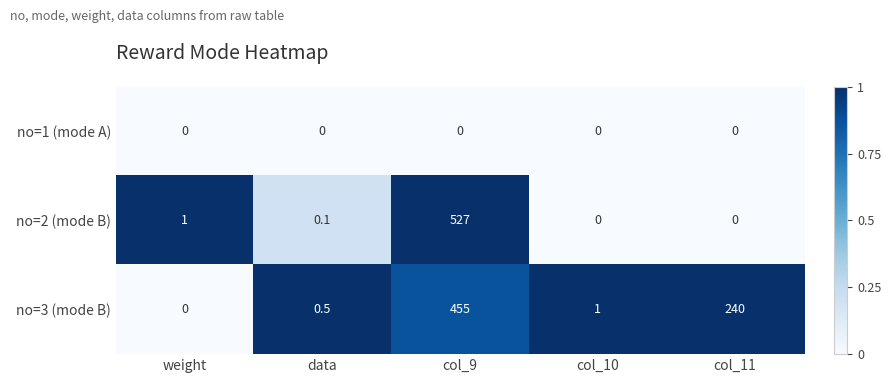

At how many categories does at least one series exceed 0?

5